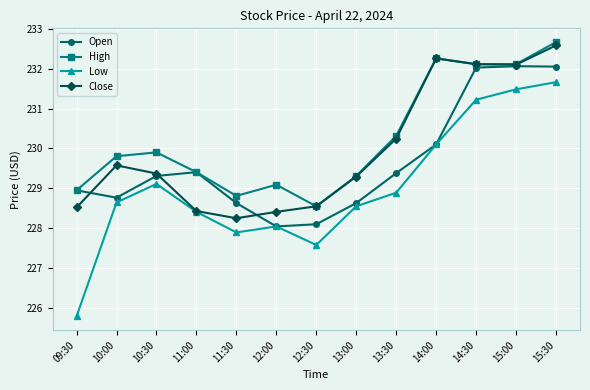

In Close, how many points are lower than both neighbors (excluding endpoints)?

2